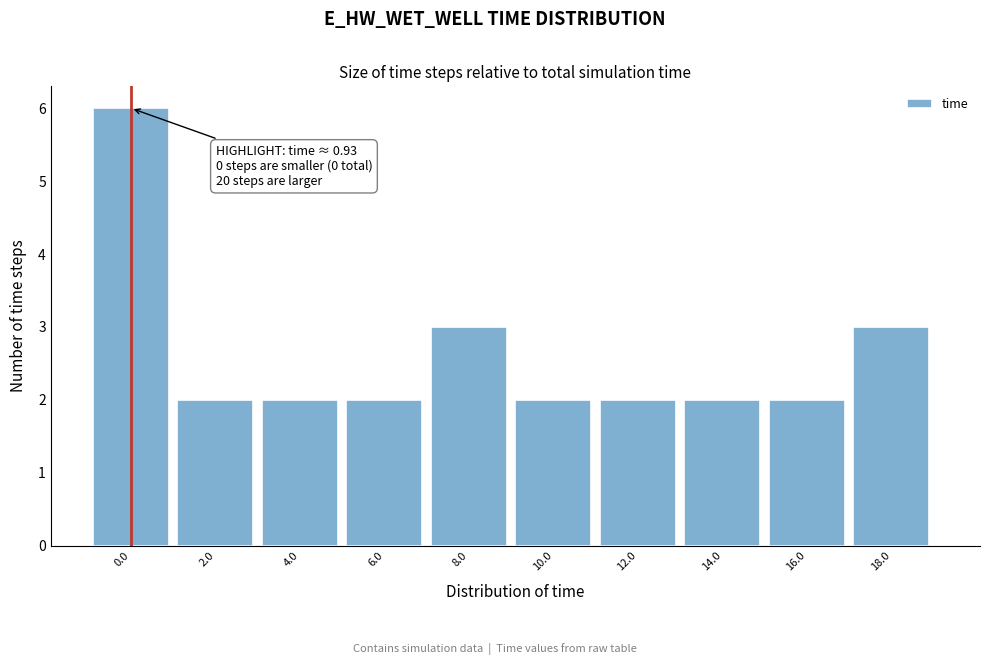

Reading left to right, list all the values displayed in this chart.

0.0=6	2.0=2	4.0=2	6.0=2	8.0=3	10.0=2	12.0=2	14.0=2	16.0=2	18.0=3